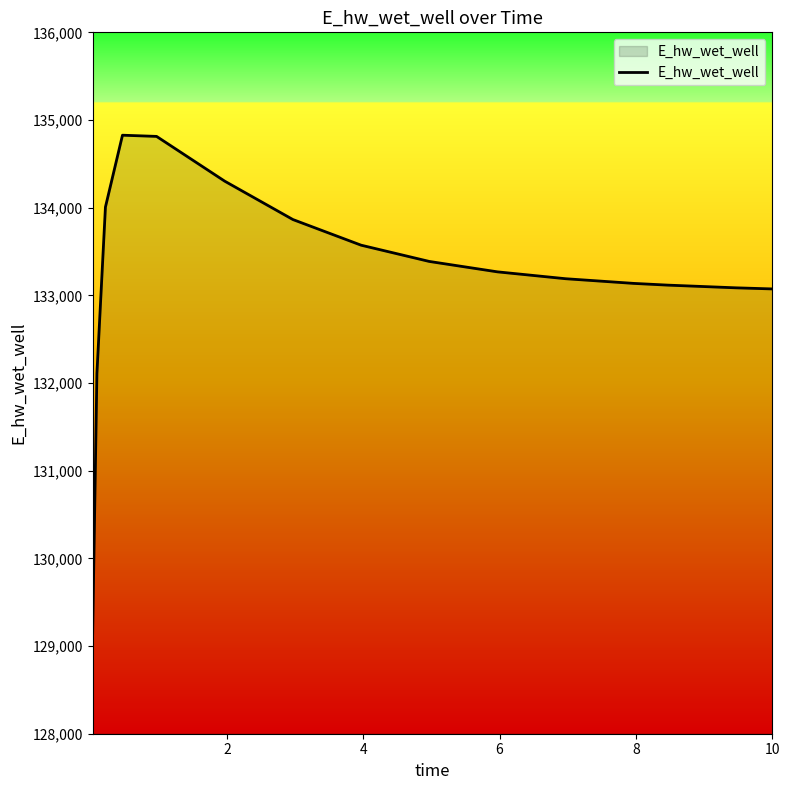

What is the minimum value shown in the chart?

129144.2